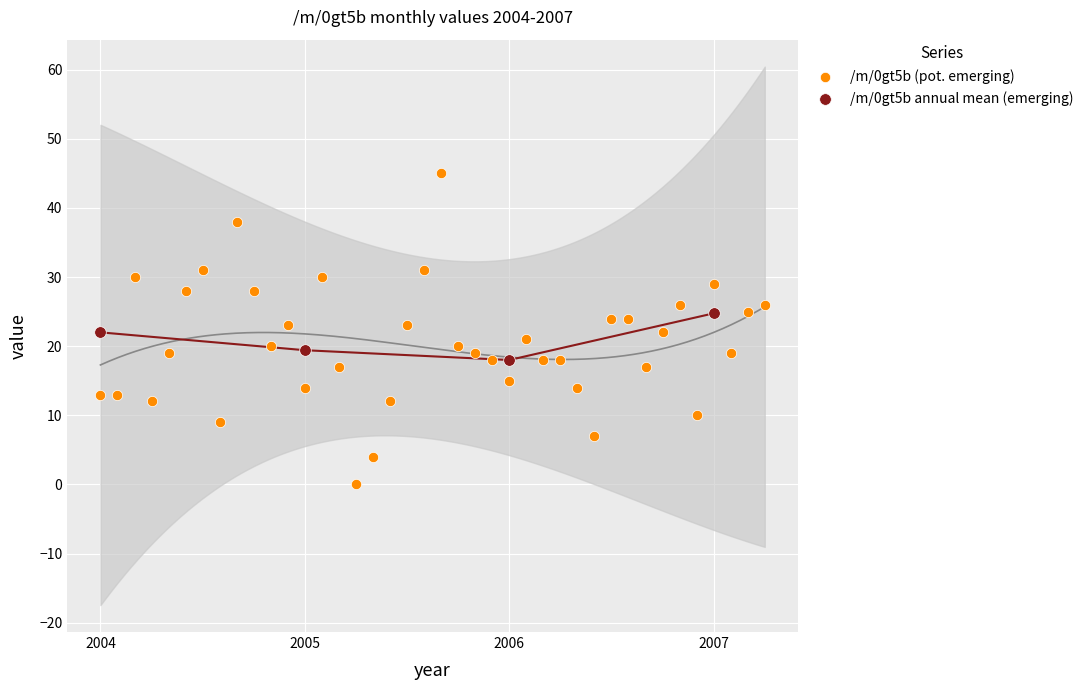

Which series contains the highest Y value?

/m/0gt5b (pot. emerging)